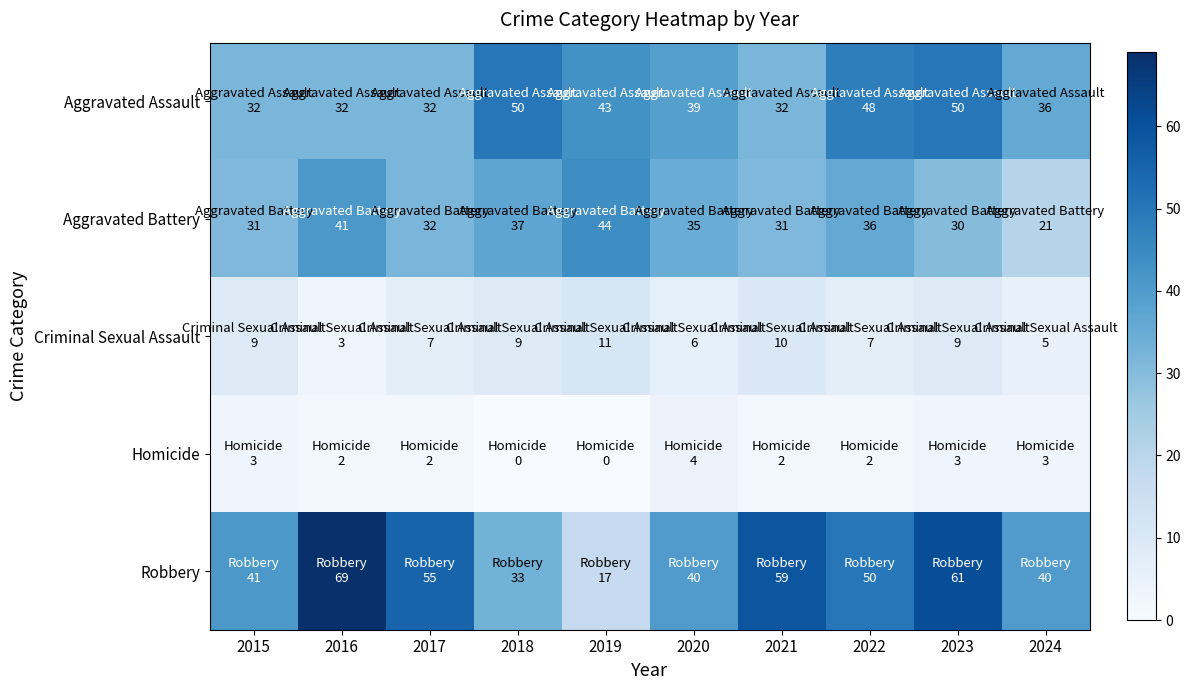

Which series has the largest range (max minus min)?

Robbery